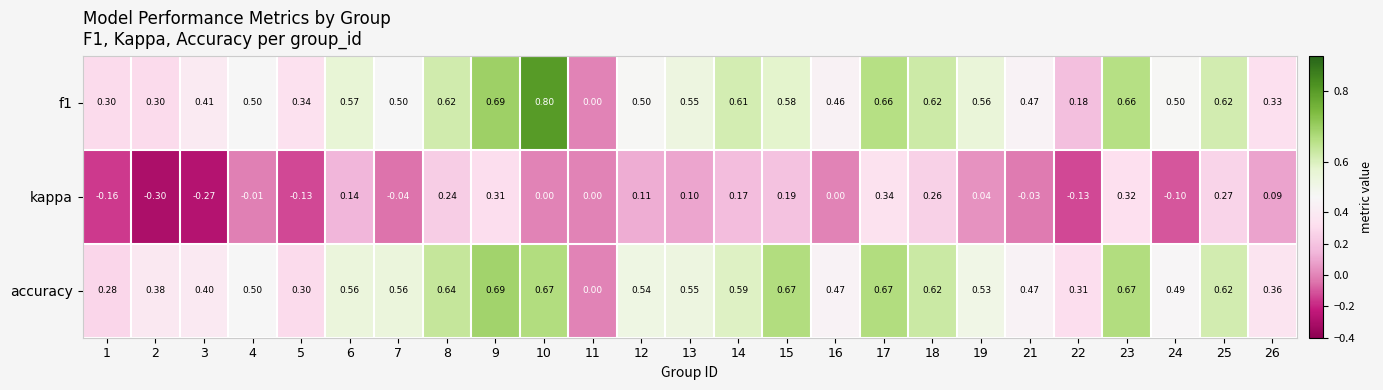

Which series has the largest total across all categories?

accuracy